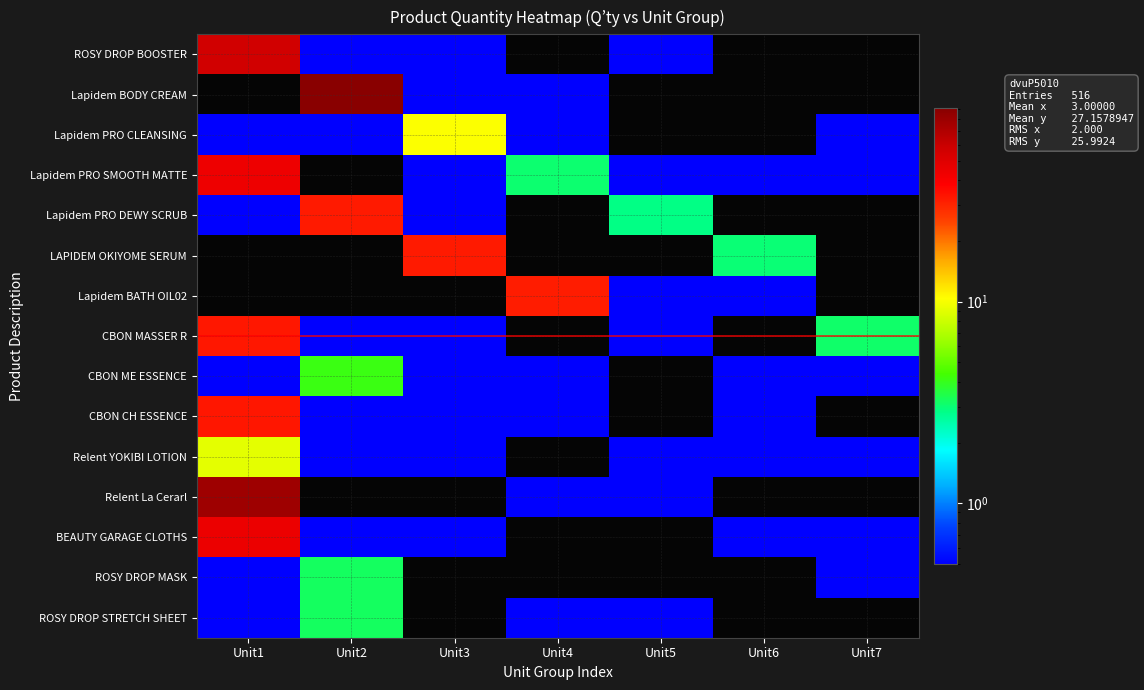

What is the total value across all series at Unit4?

35.9